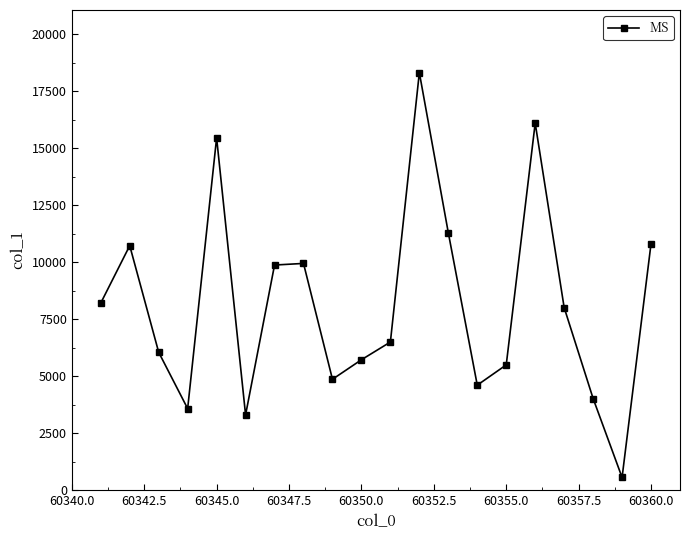

What is the smallest value displayed?

559